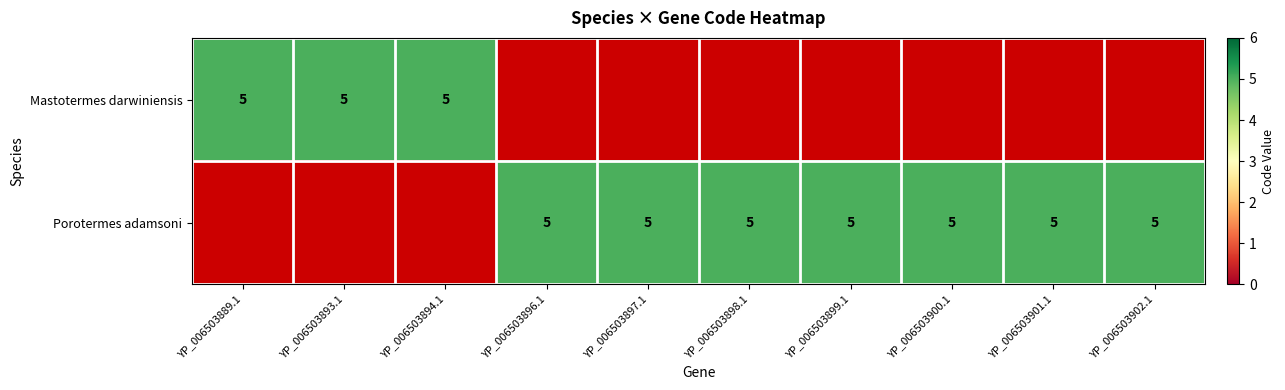

Reading right to left, extract all data points from this chart.

Mastotermes darwiniensis: 0	0	0	0	0	0	0	5	5	5
Porotermes adamsoni: 5	5	5	5	5	5	5	0	0	0